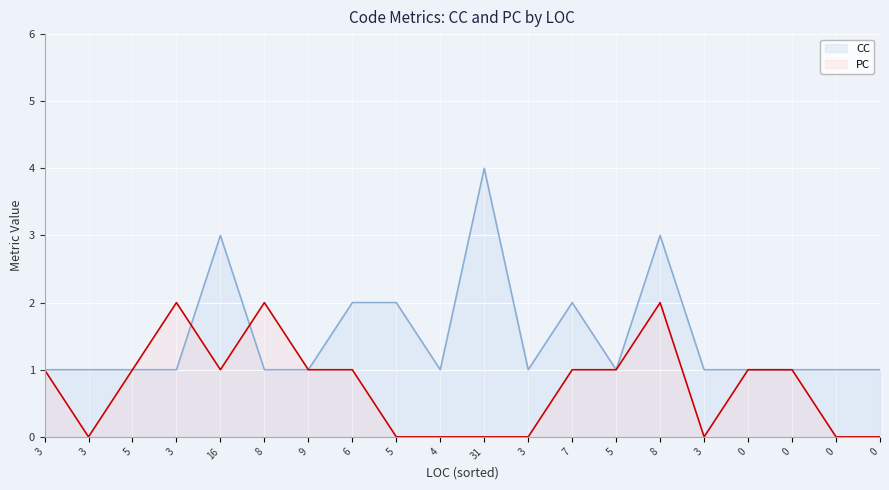

Count the number of categories in the chart.

20